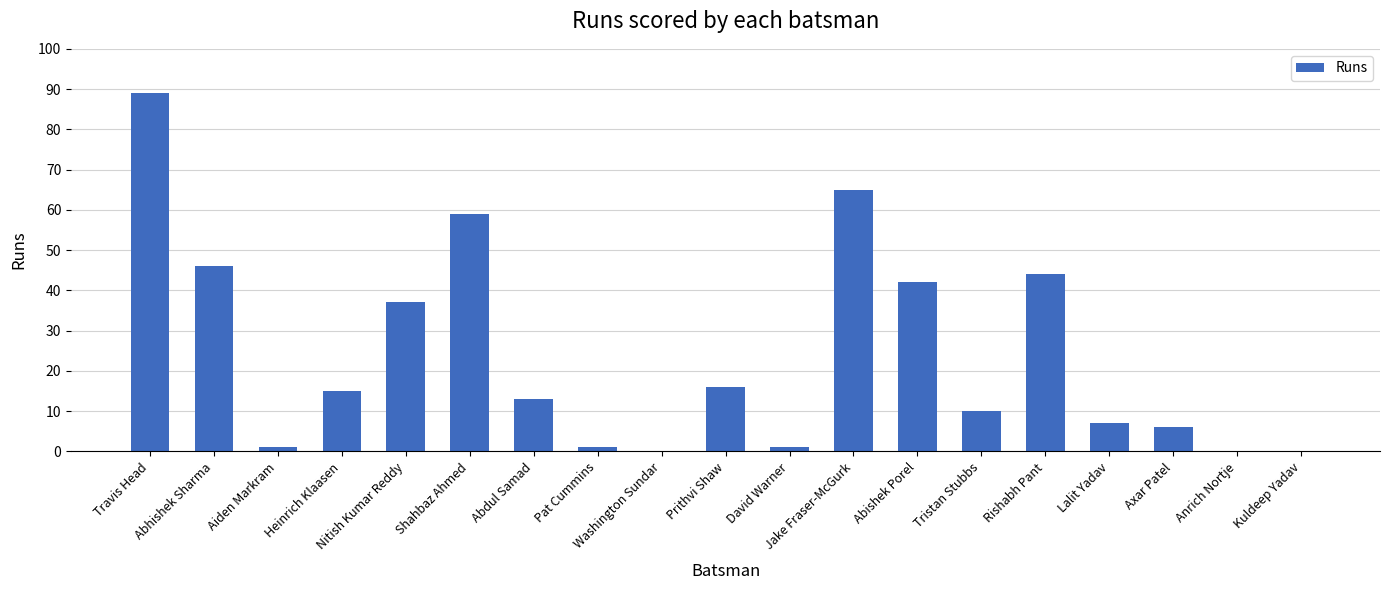

Reading left to right, extract all data points from this chart.

Travis Head=89	Abhishek Sharma=46	Aiden Markram=1	Heinrich Klaasen=15	Nitish Kumar Reddy=37	Shahbaz Ahmed=59	Abdul Samad=13	Pat Cummins=1	Washington Sundar=0	Prithvi Shaw=16	David Warner=1	Jake Fraser-McGurk=65	Abishek Porel=42	Tristan Stubbs=10	Rishabh Pant=44	Lalit Yadav=7	Axar Patel=6	Anrich Nortje=0	Kuldeep Yadav=0